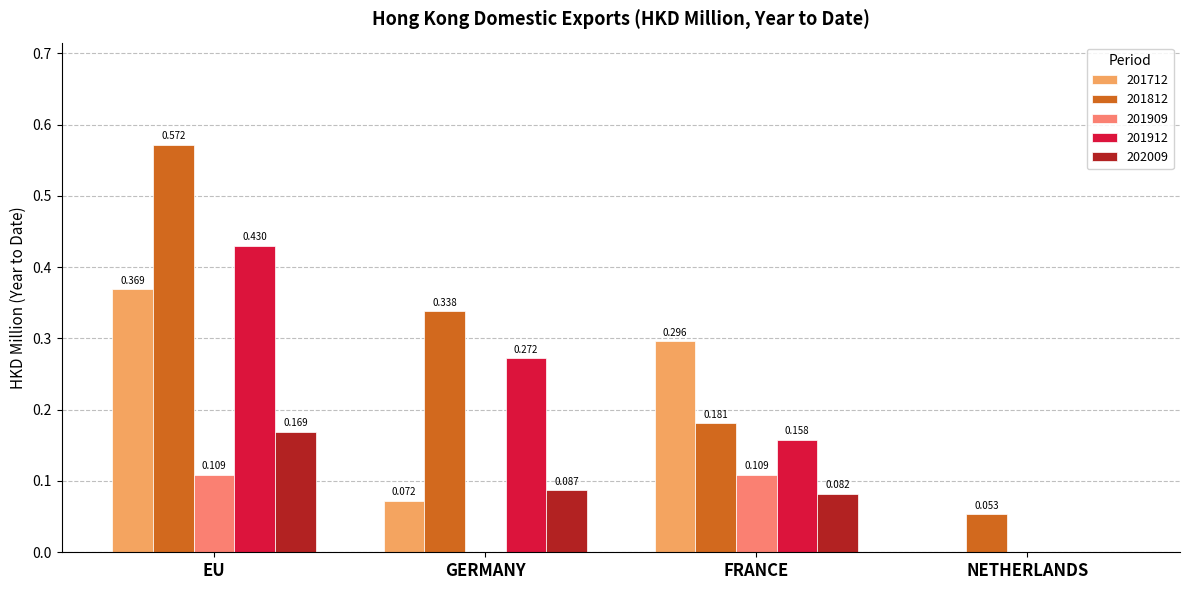

Where is 202009 nearest to the value 0?

NETHERLANDS